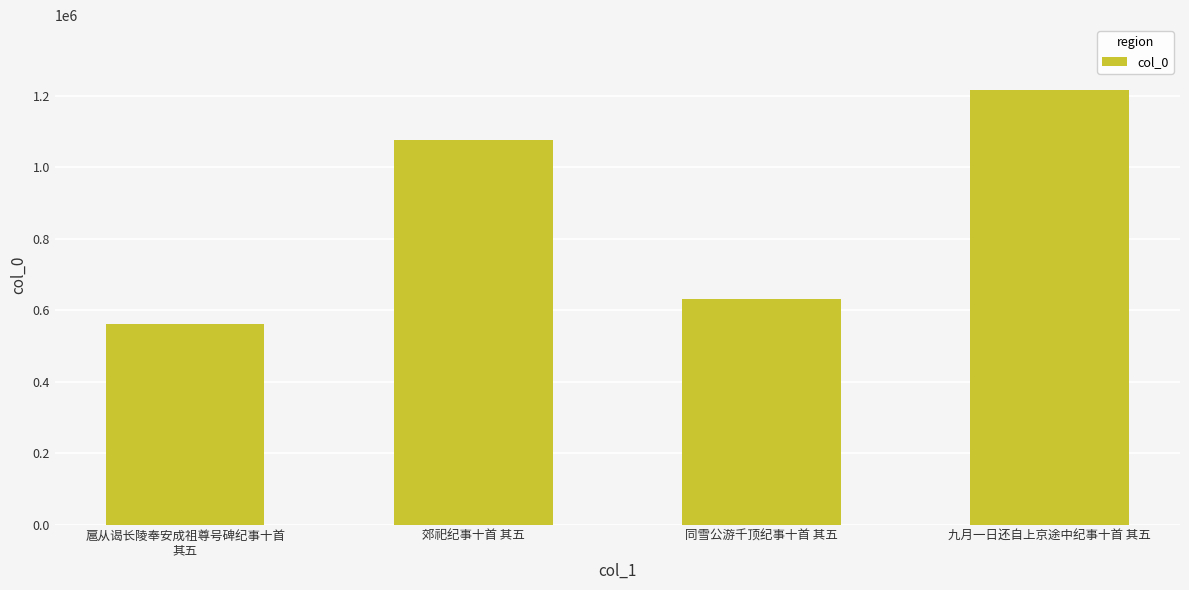

Approximately how many times larger is the value at 扈从谒长陵奉安成祖尊号碑纪事十首
其五 compared to 郊祀纪事十首 其五?

0.5